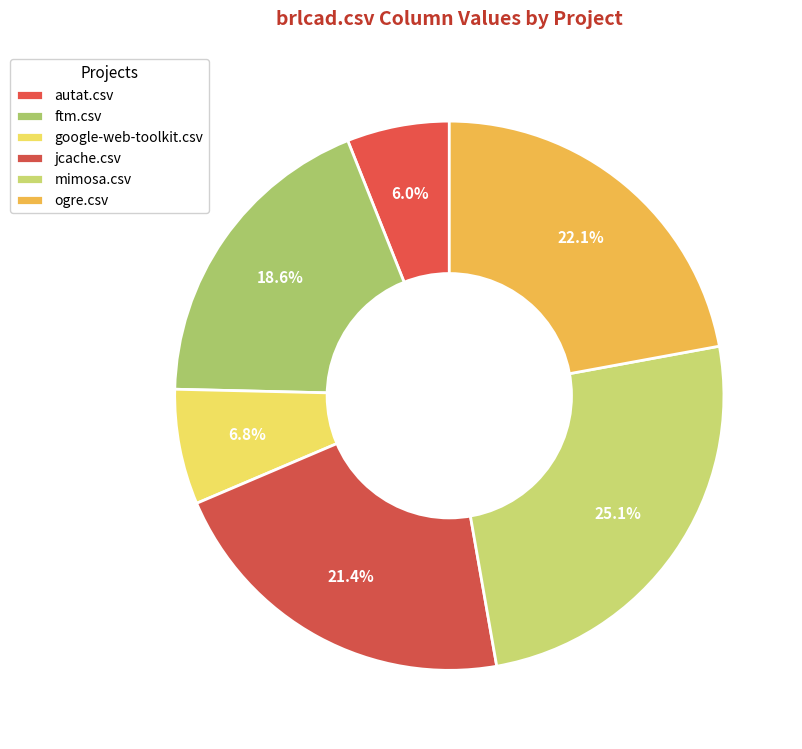

How many slices are in this pie chart?

6